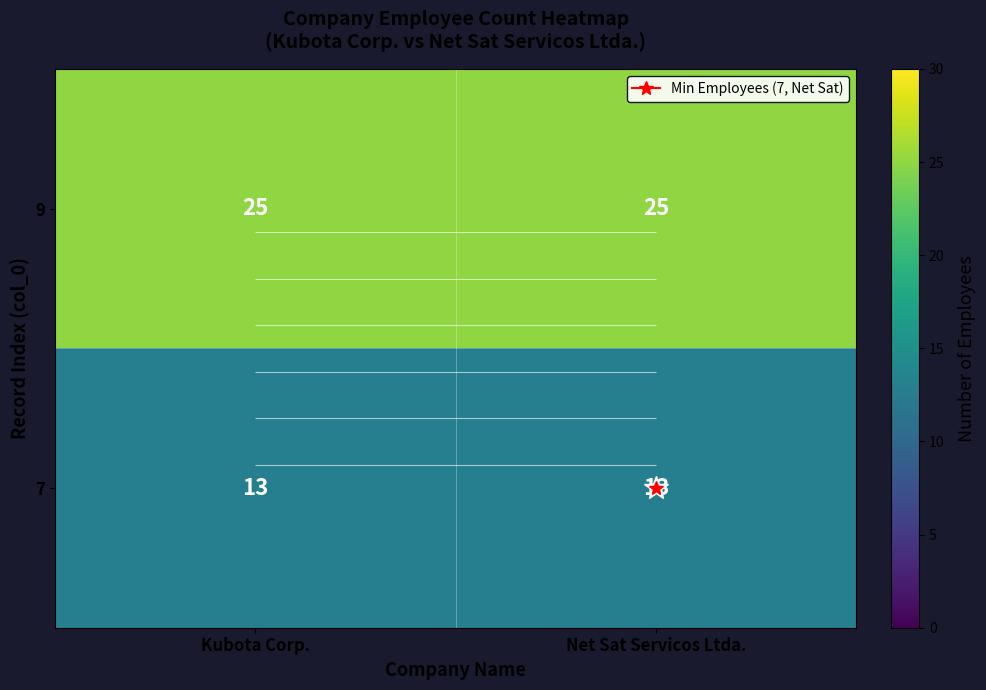

The value of 7 at Net Sat Servicos Ltda. is 8. True or false?

False